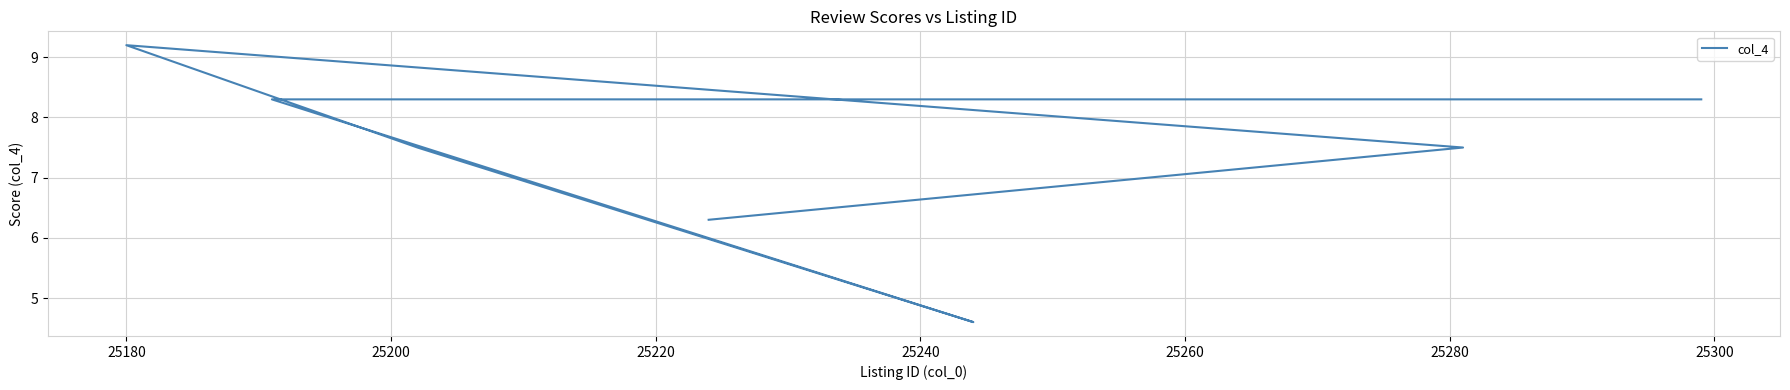

How many lines are shown in the chart?

1